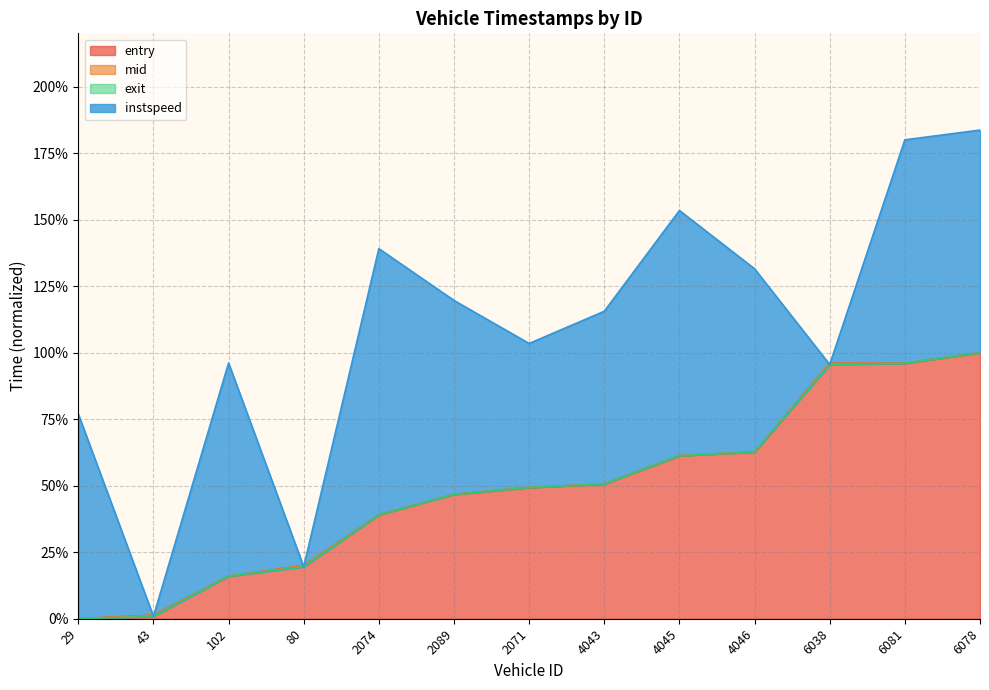

Which has a higher value, 2074 or 43?

2074